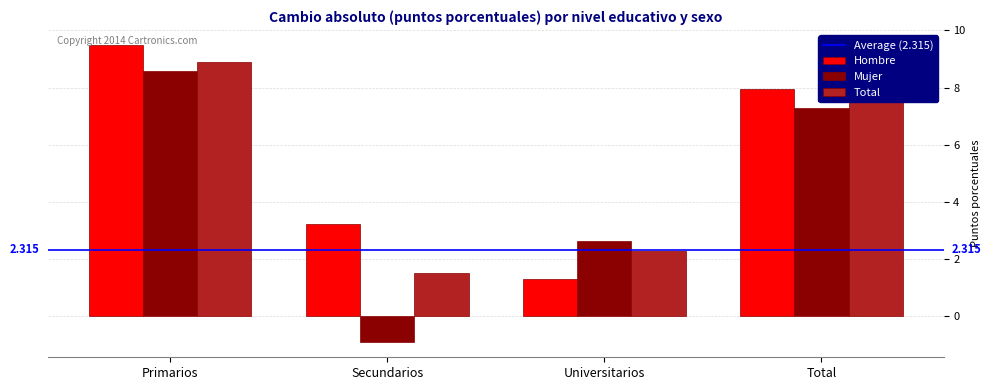

Which category has the highest value in the Hombre series?

Primarios